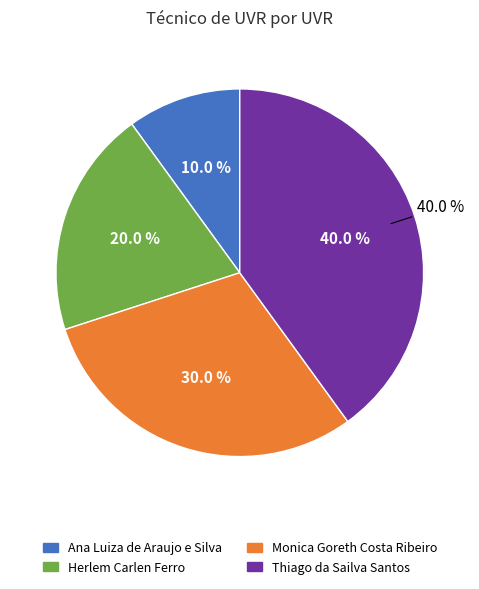

Rank the categories by value from highest to lowest.

Thiago da Sailva Santos, Monica Goreth Costa Ribeiro, Herlem Carlen Ferro, Ana Luiza de Araujo e Silva